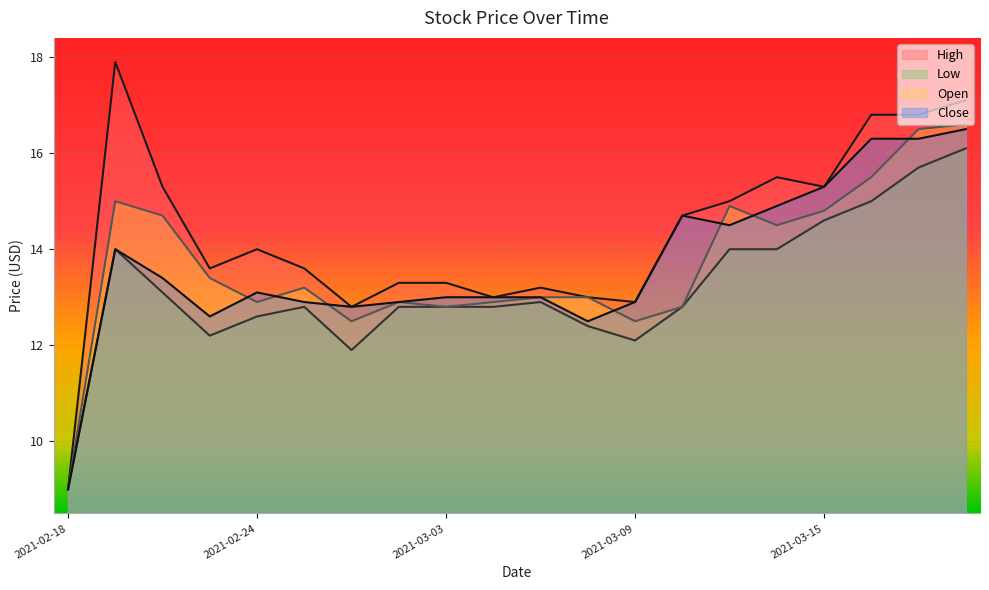

At 2021-02-24, list the series in order from largest to smallest.

High, Close, Open, Low